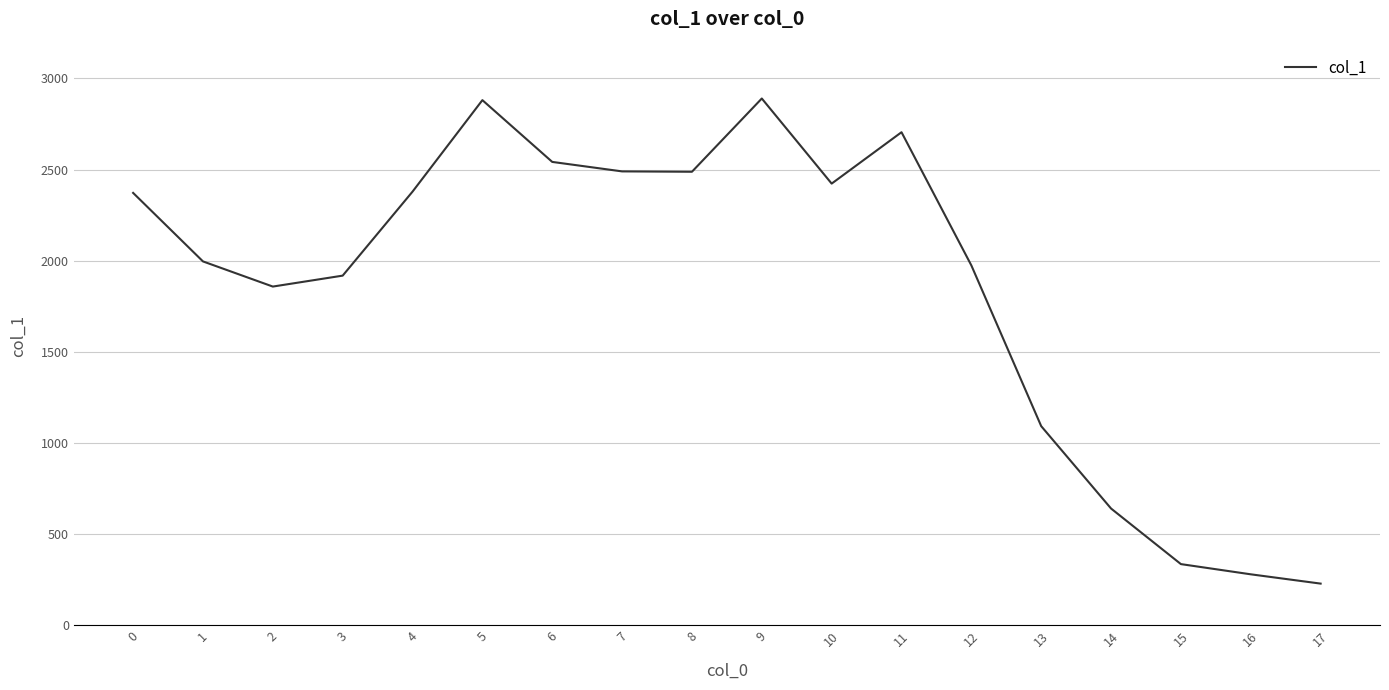

What is the change in value from 6 to 9?

+348